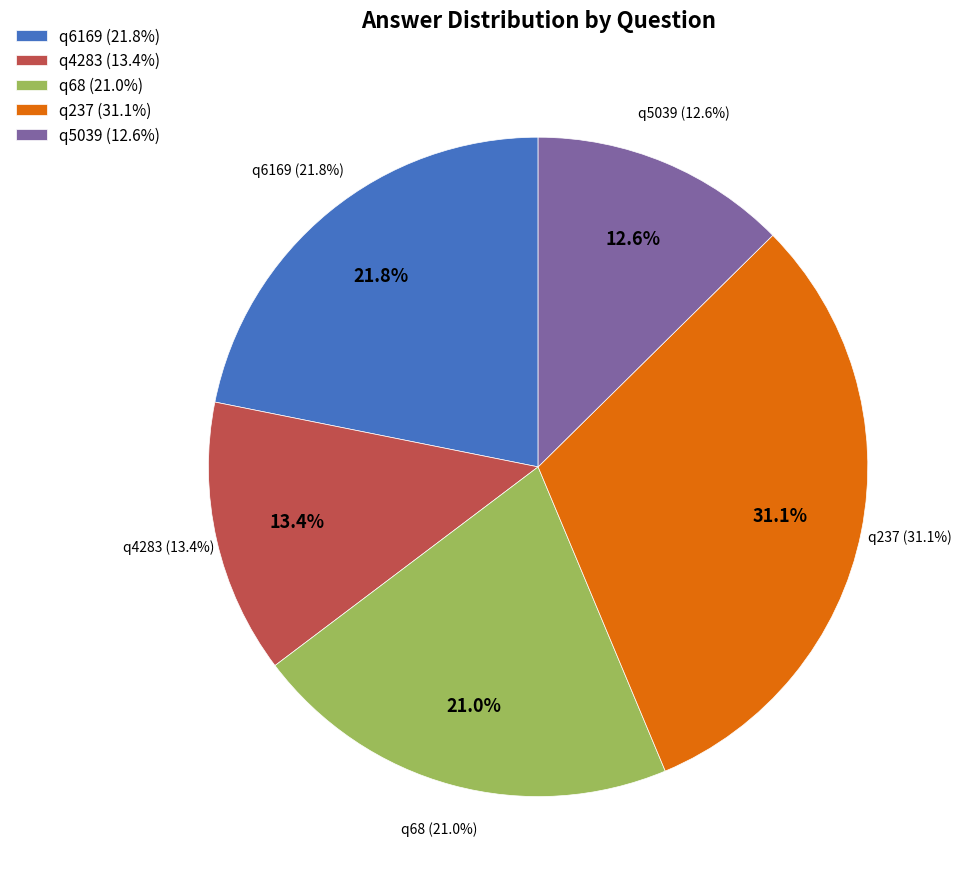

What percentage do q6169 and q5039 together represent?

34.5%